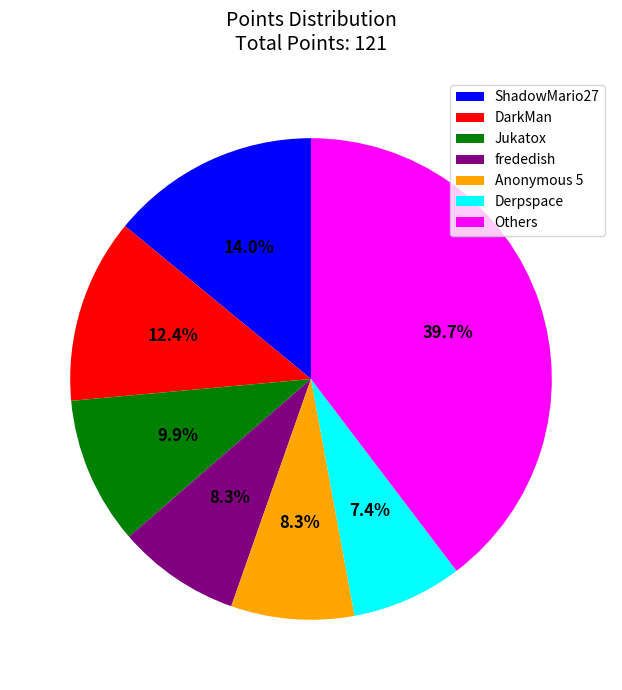

How many segments does this pie chart have?

7